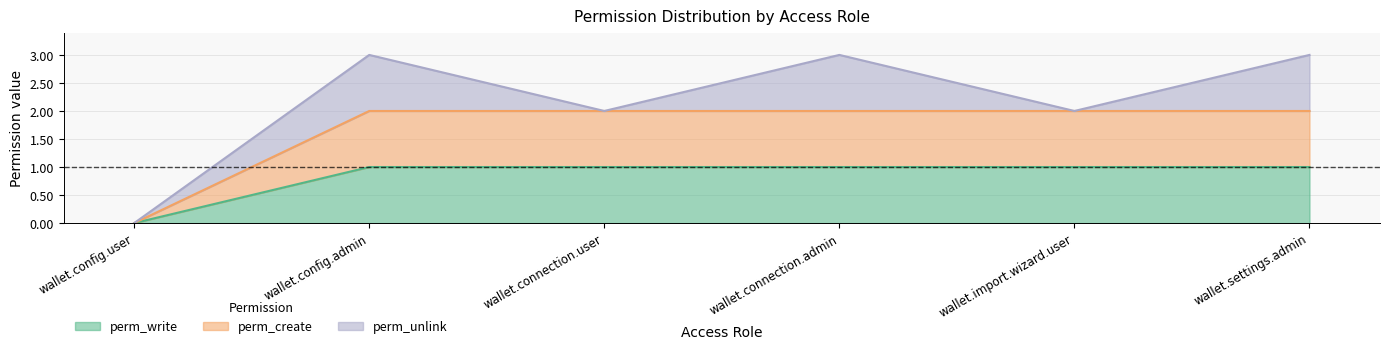

Is it true that perm_write equals 1 at wallet.import.wizard.user?

True